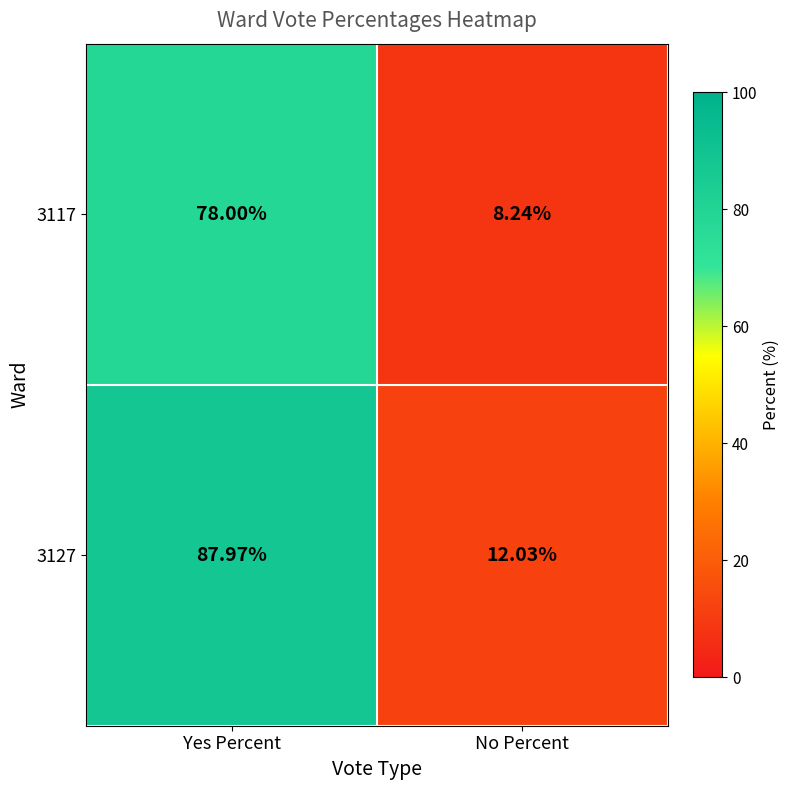

What is the maximum value shown in the chart?

88.0